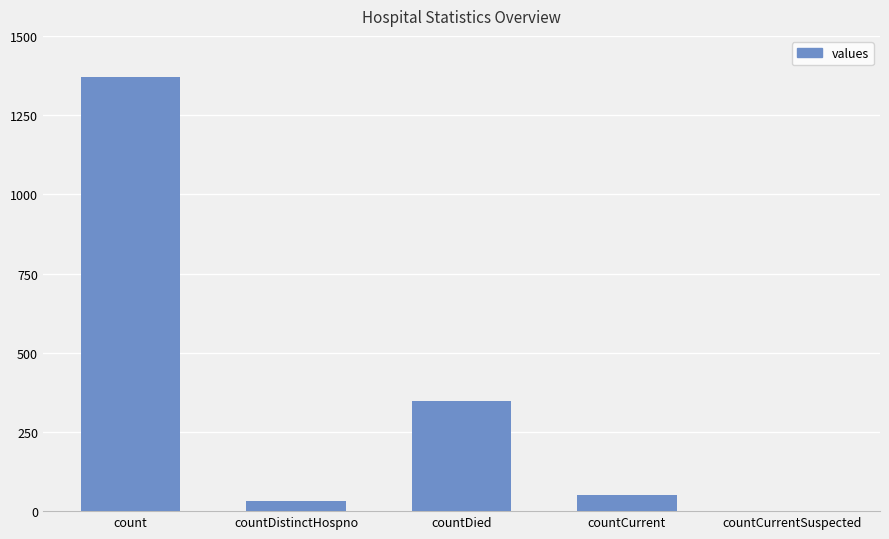

What is the sum of all values?

1805